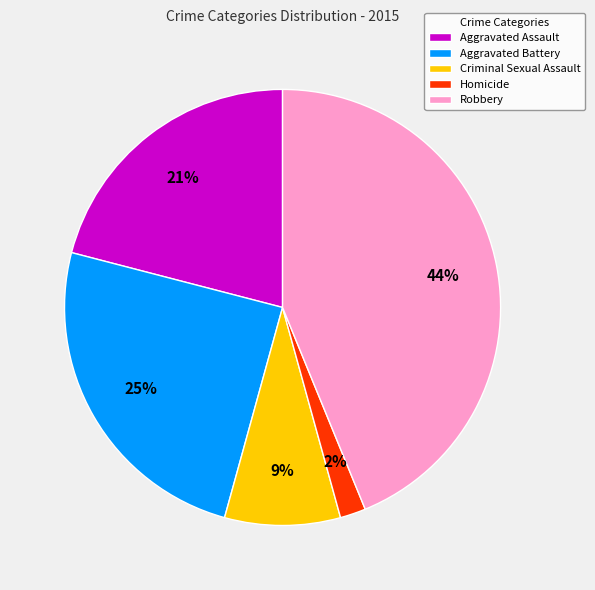

Do Aggravated Assault and Homicide together represent more than half of the pie?

No